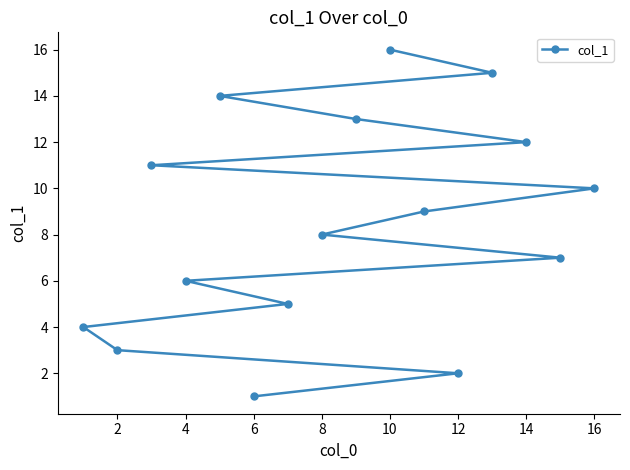

The chart shows a value of 3 at 2. True or false?

True